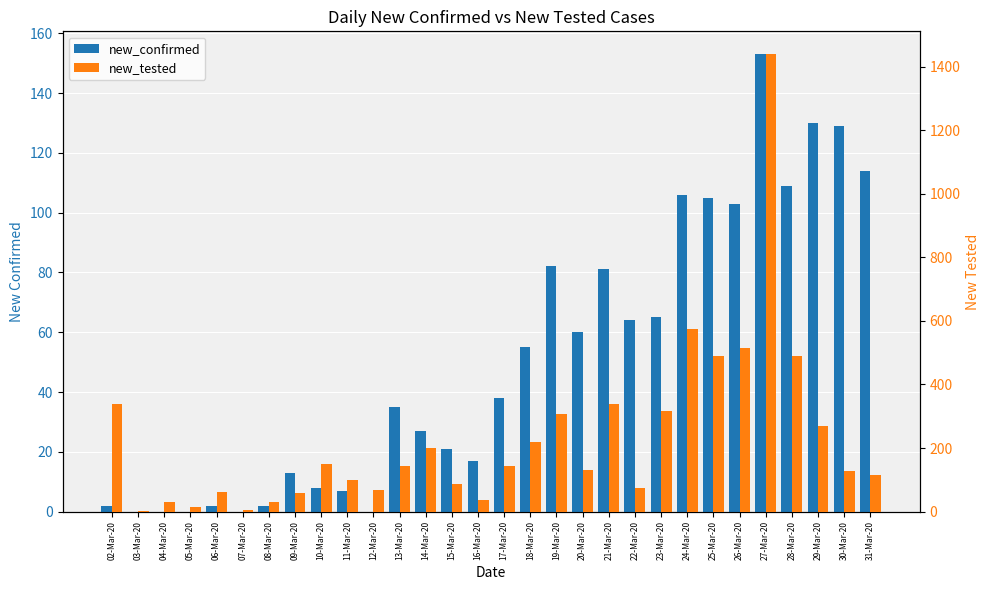

What is the greatest value displayed?

1439